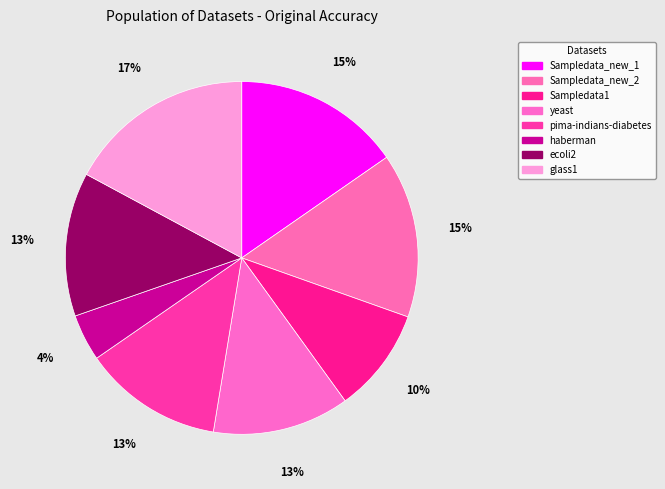

How many segments does this pie chart have?

8